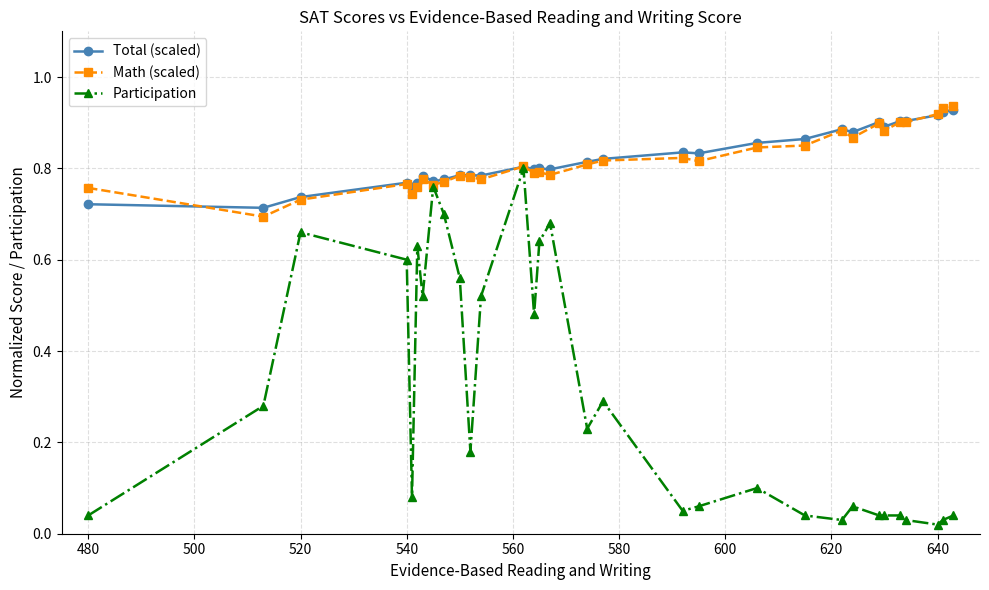

Count the Math (scaled) values in the range 0 to 1.

31